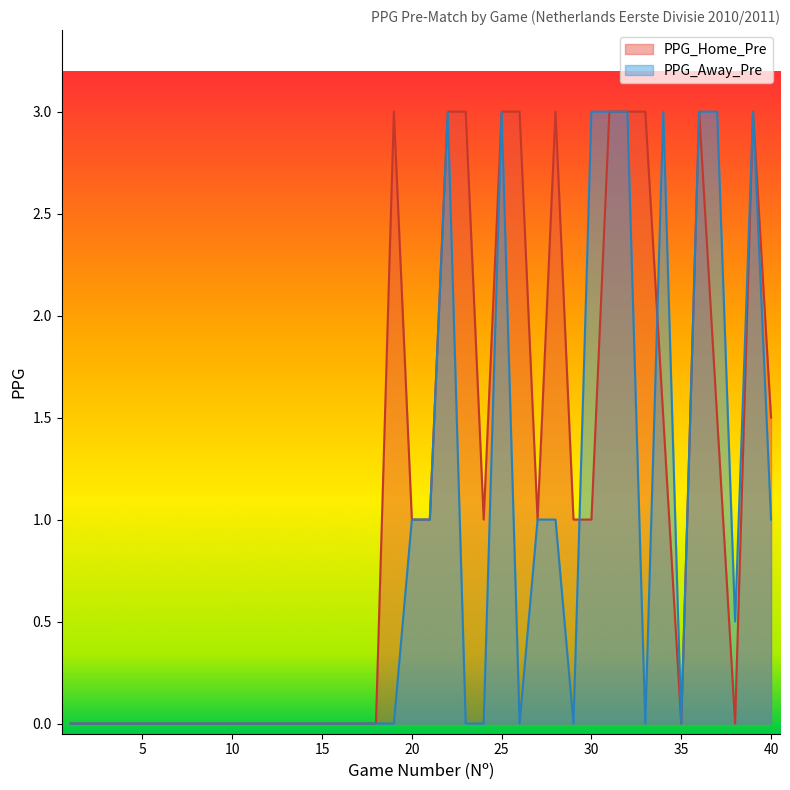

Which series has the largest range (max minus min)?

PPG_Home_Pre